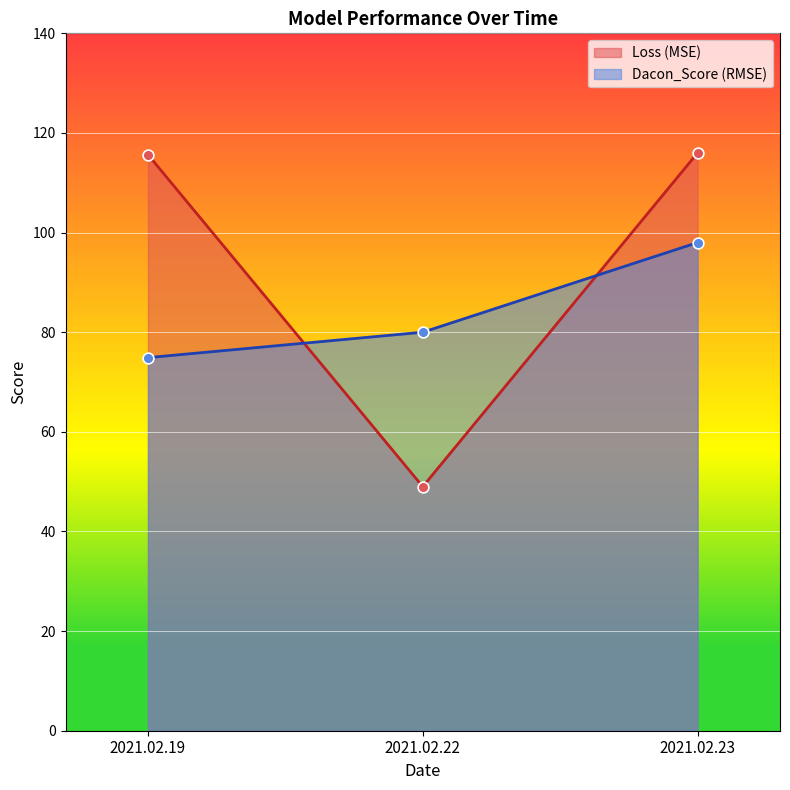

Is the value of Loss (MSE) at 2021.02.22 greater than the value of Dacon_Score (RMSE) at 2021.02.23?

No